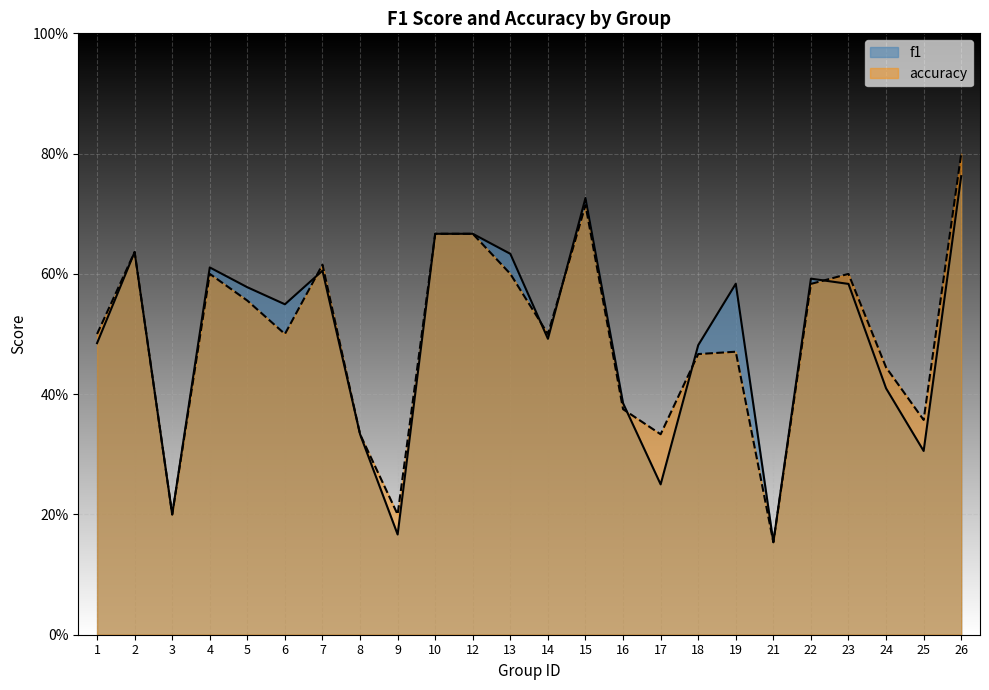

Is the value of accuracy at 26 greater than the value of f1 at 19?

Yes